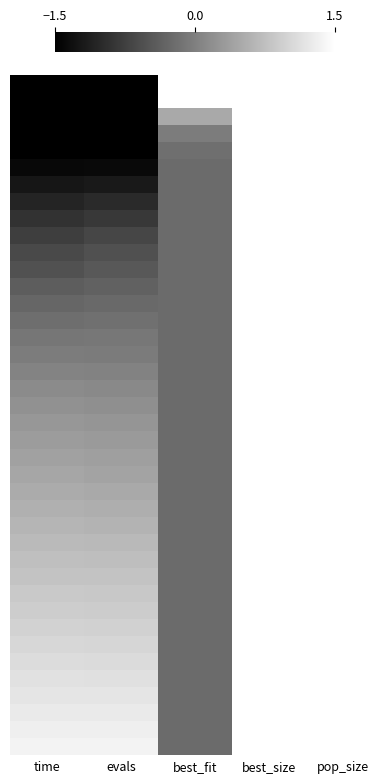

How many series are shown in this chart?

40